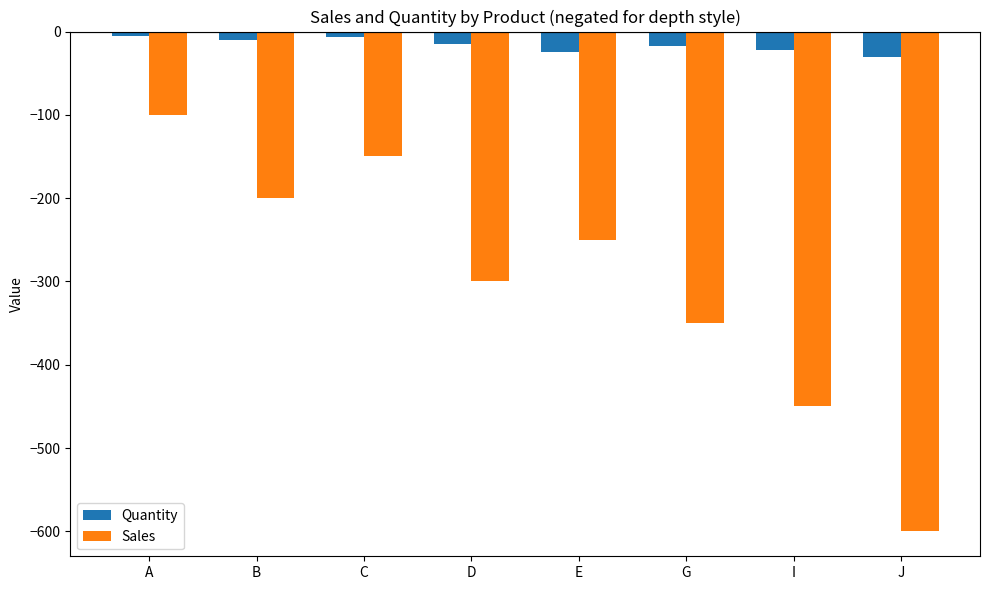

How many categories are shown in the chart?

8